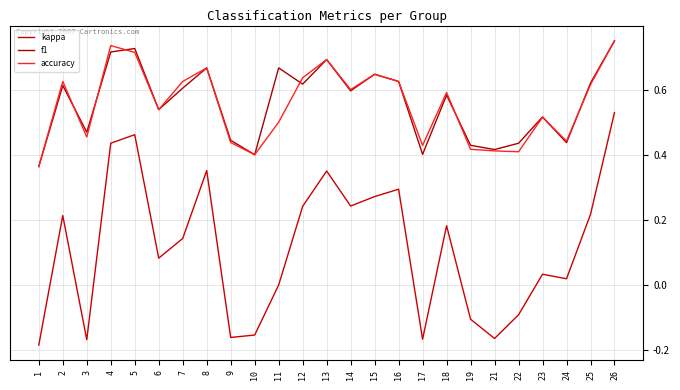

List the labels in order of f1 value, smallest first.

1, 10, 17, 21, 19, 22, 24, 9, 3, 23, 6, 18, 14, 7, 2, 12, 25, 16, 15, 8, 11, 13, 4, 5, 26